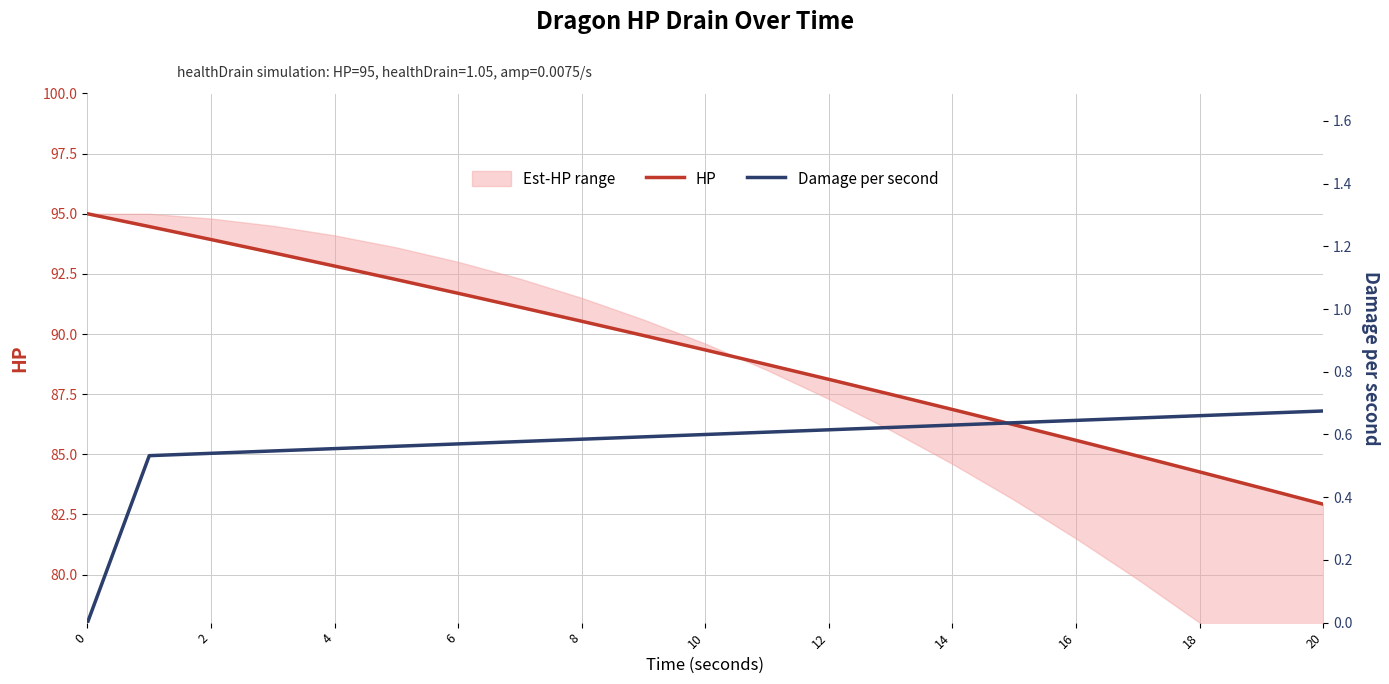

What is the difference between the maximum and minimum values in the HP series?

12.1